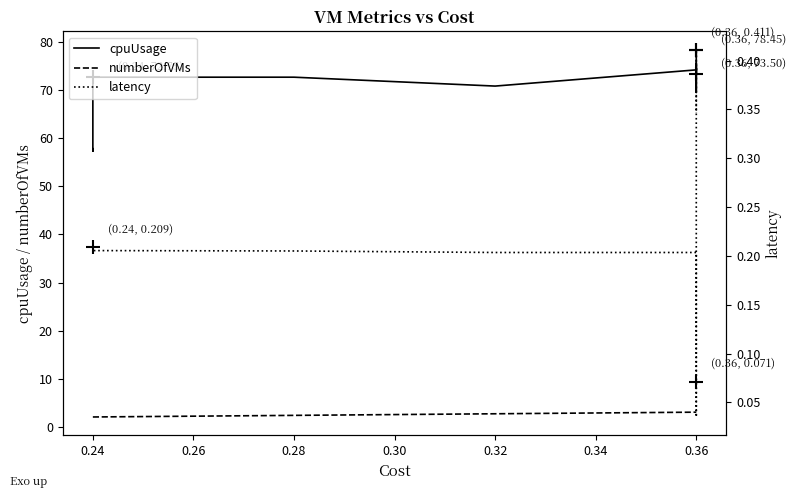

How many interior local peaks does the cpuUsage series have?

1